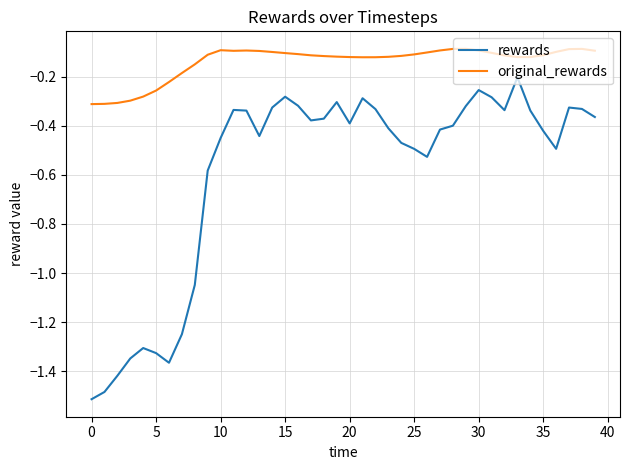

True or false: original_rewards and rewards intersect in this chart.

False